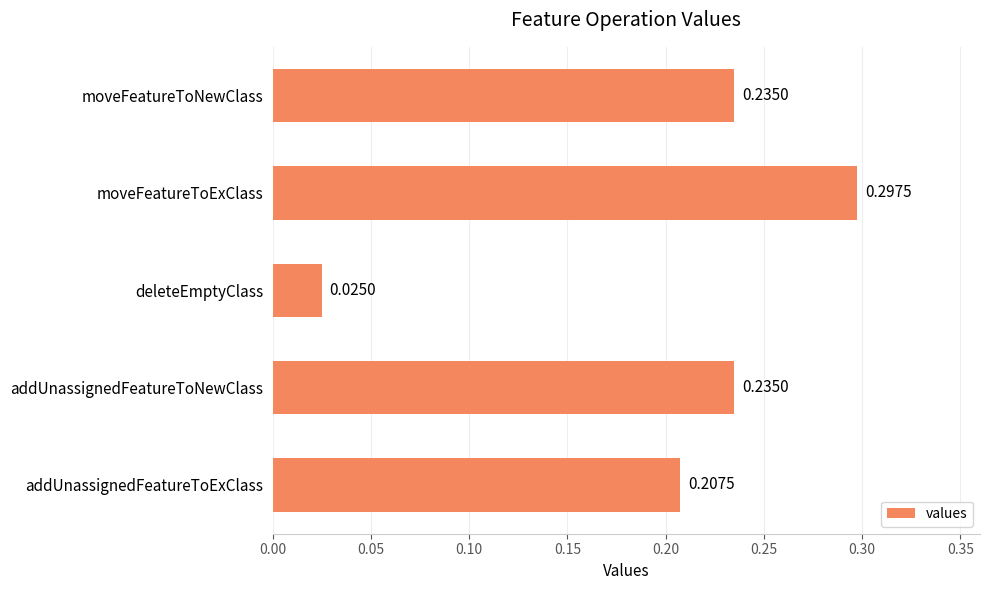

What is the difference between the maximum and second lowest values?

0.1